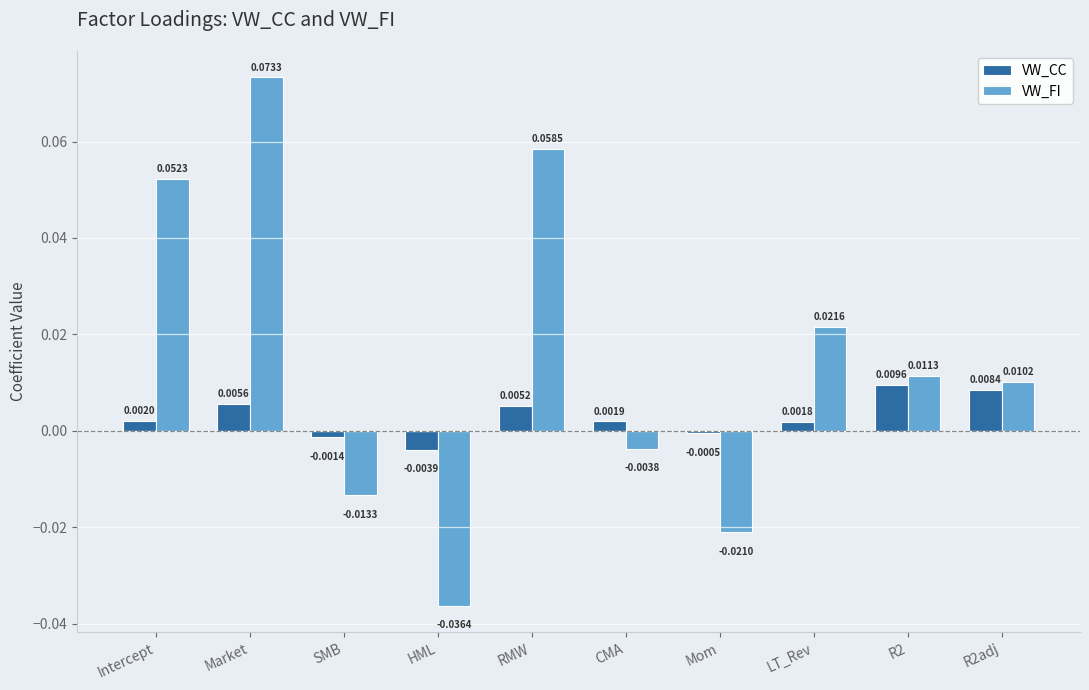

Rank the series at Market from lowest to highest value.

VW_CC, VW_FI